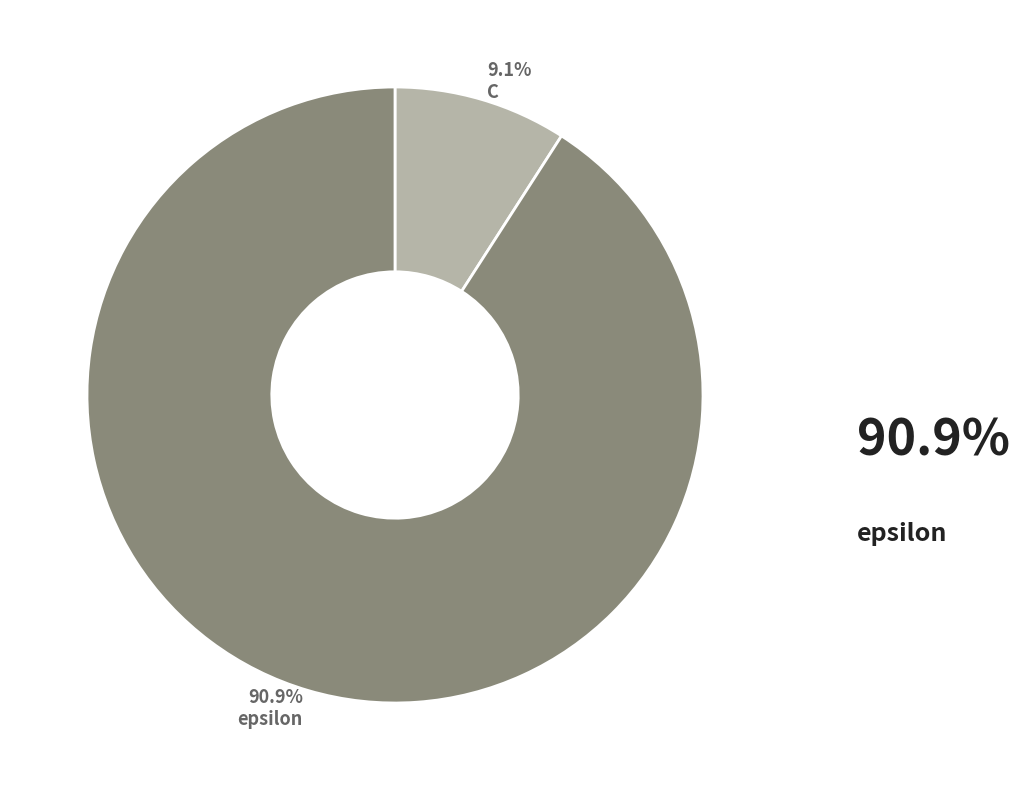

Does any single category account for the majority?

Yes